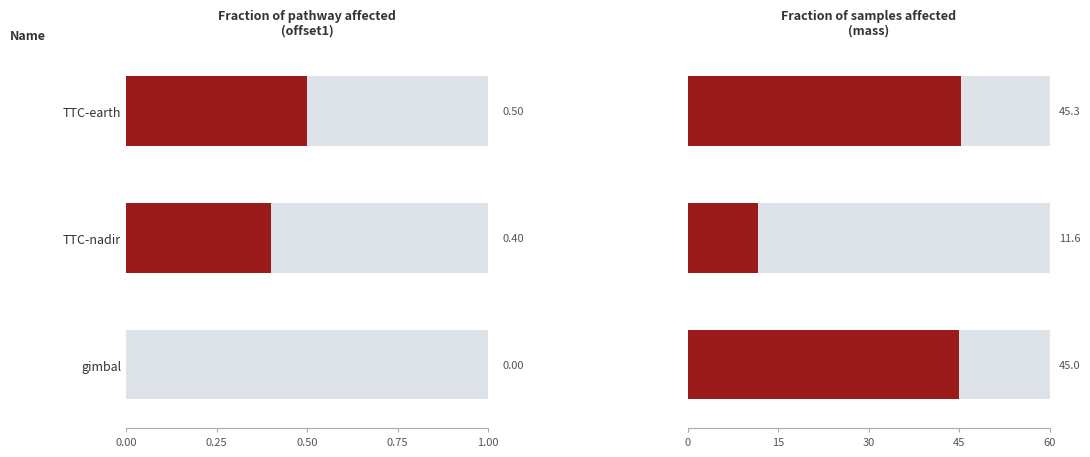

Which series has the largest total across all categories?

mass